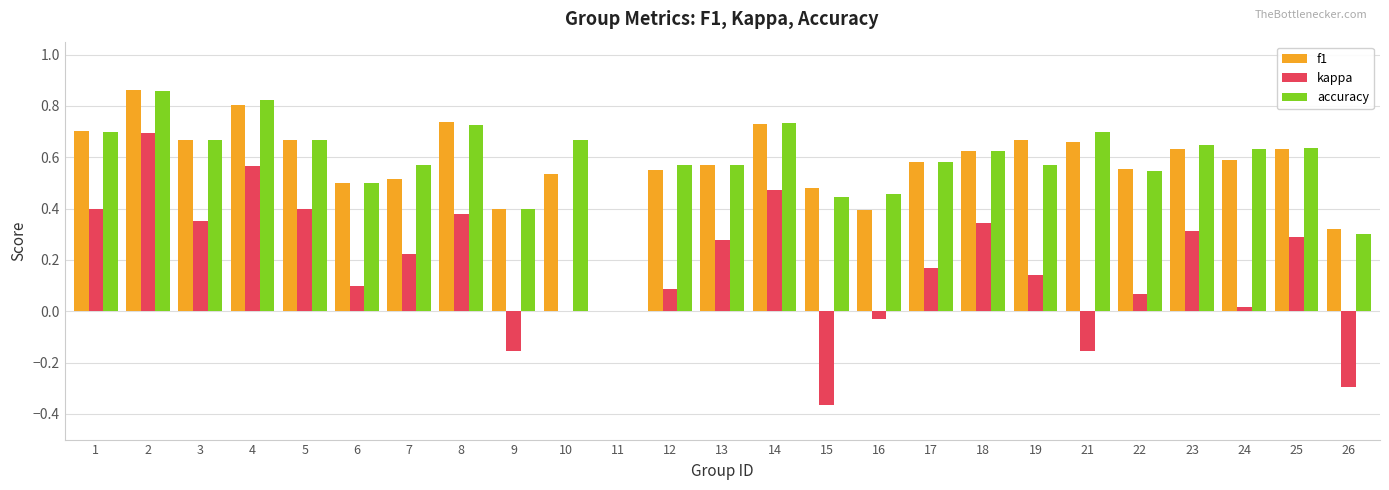

What is the sum of all accuracy values?

14.6